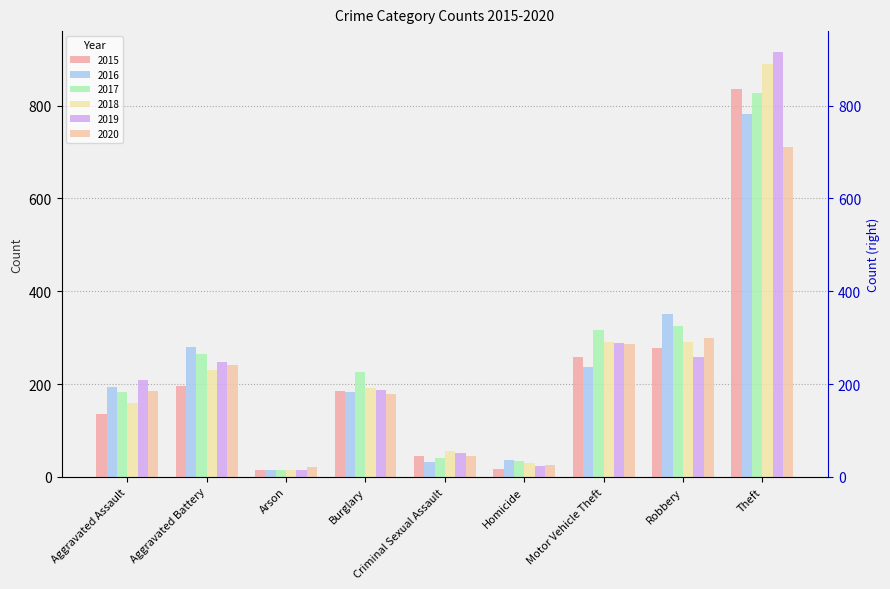

Rank the series by their maximum value, from highest to lowest.

2019, 2018, 2015, 2017, 2016, 2020